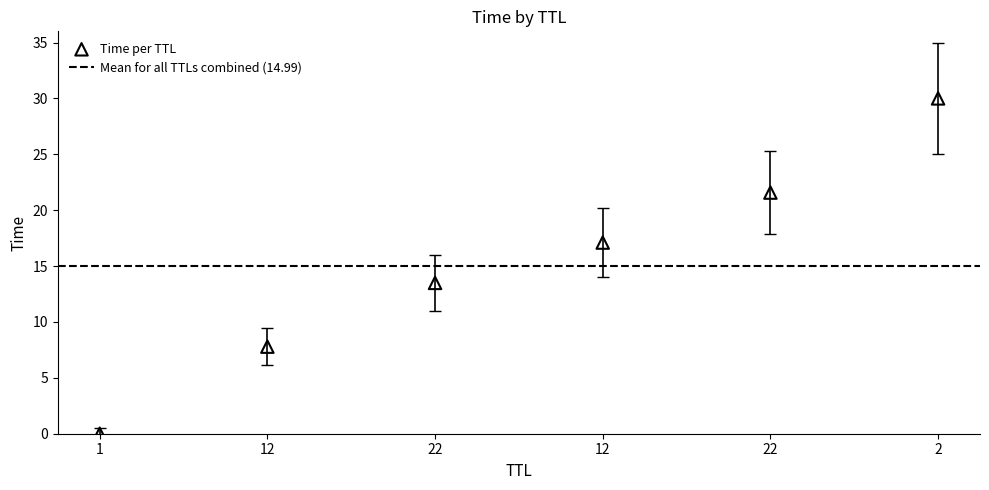

What is the range of Y values (max minus min)?

30.0